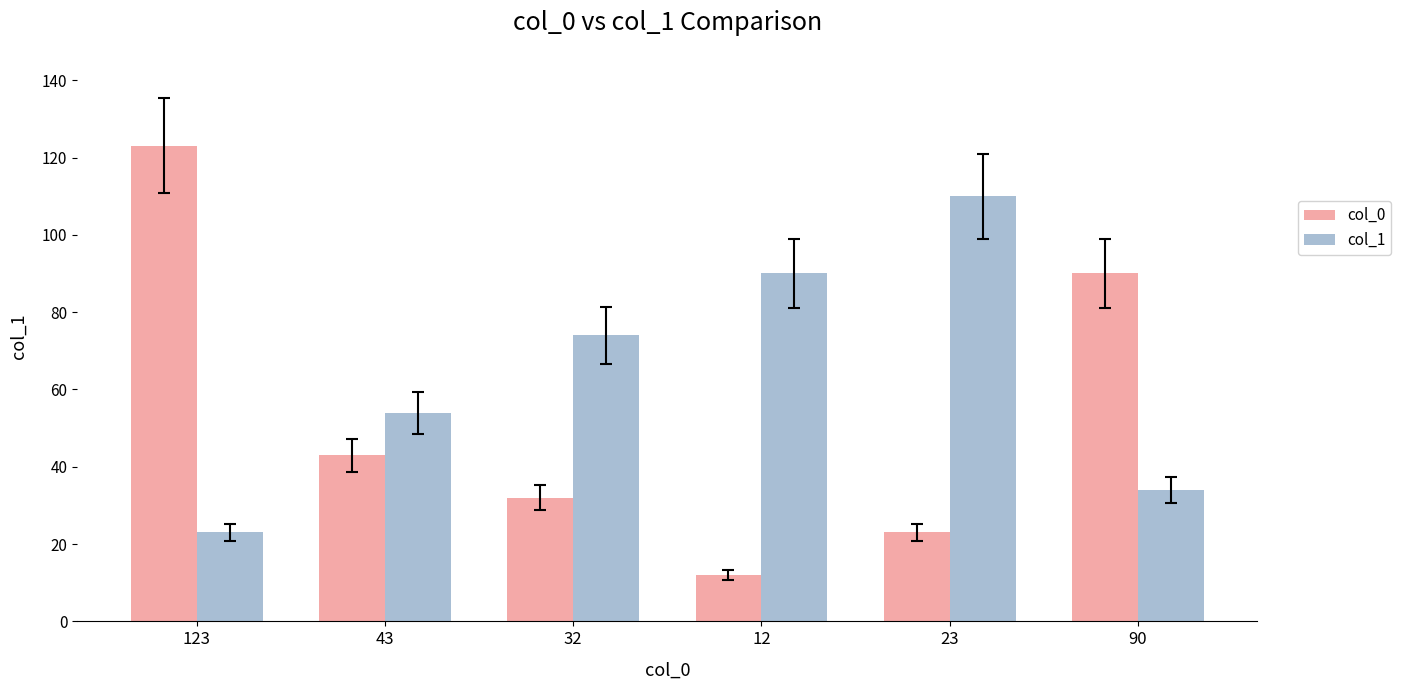

Which series changed the most between 23 and 90?

col_1